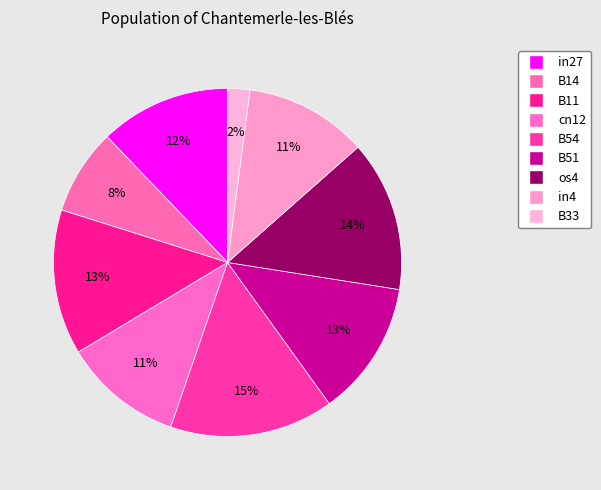

To the nearest percent, what is the difference between the largest and smallest slice percentages?

13%